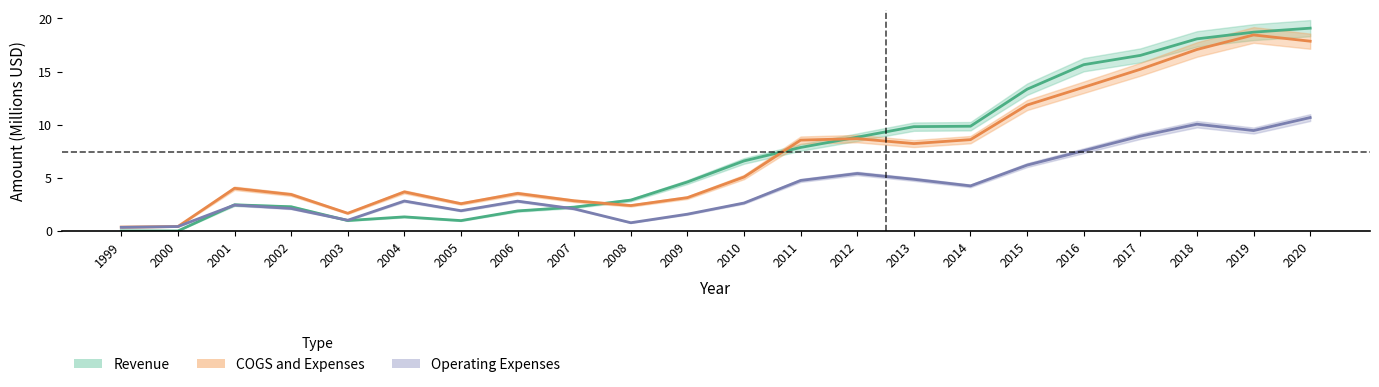

True or false: COGS and Expenses and Revenue intersect in this chart.

True